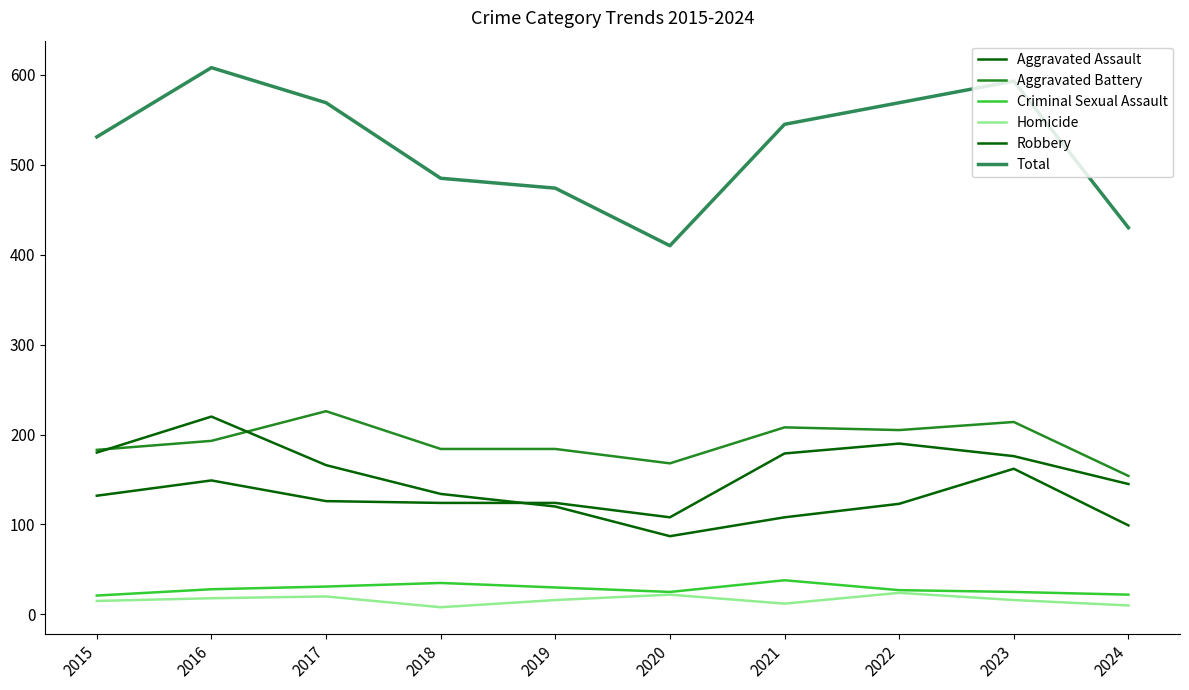

What is the approximate value of Total at 2023, to the nearest 10?

590